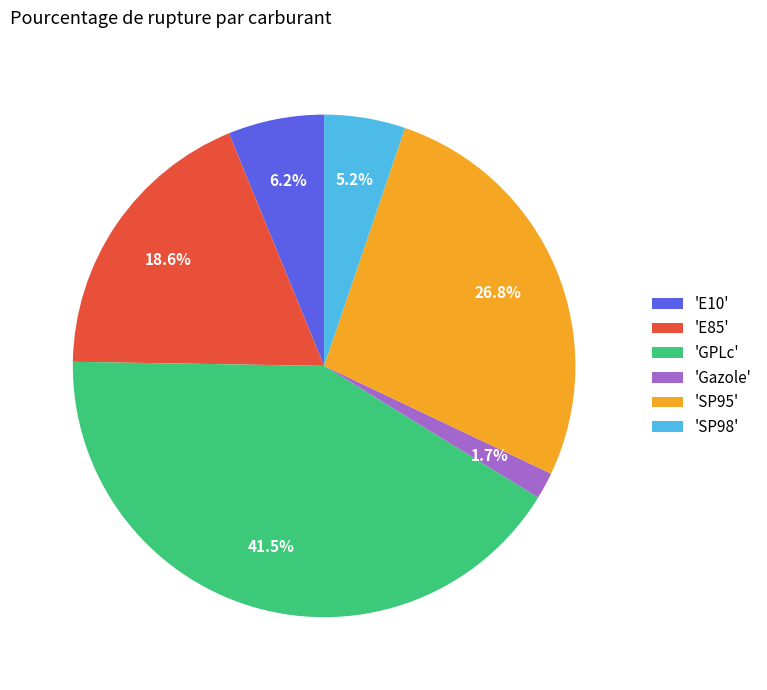

To the nearest percent, what is the difference between the largest and smallest slice percentages?

40%